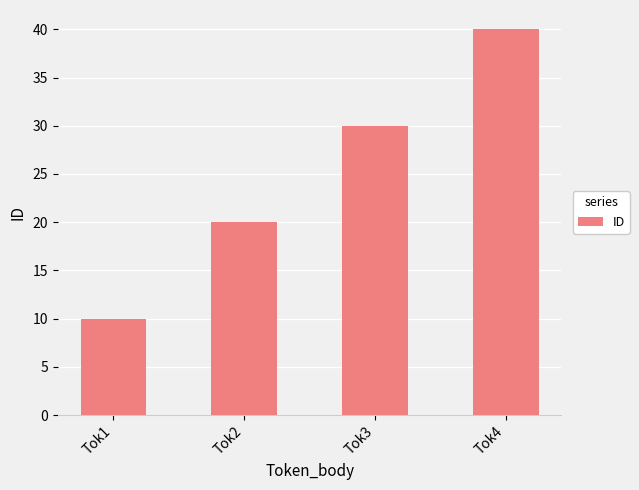

The chart shows a value of 30 at Tok3. True or false?

True